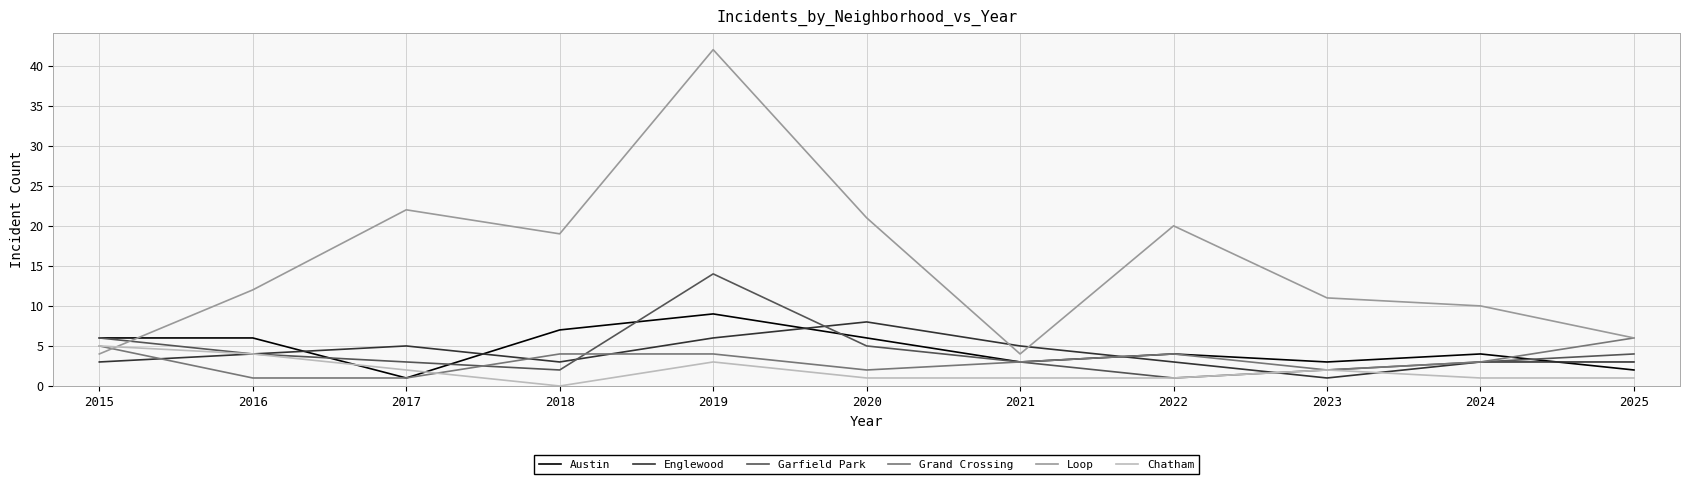

At which category is the sum across all series the highest?

2019